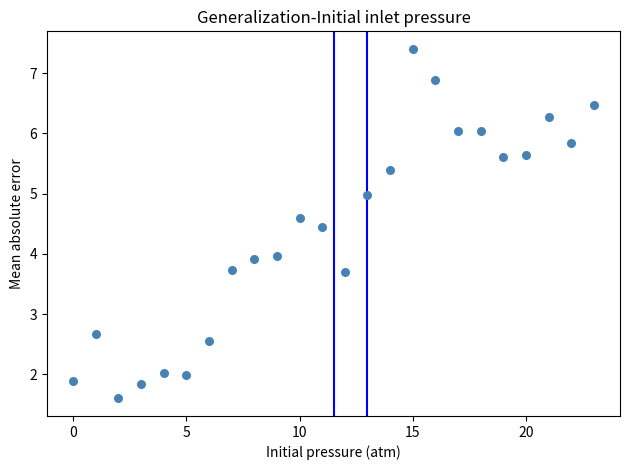

How many points are shown in the scatter plot?

24